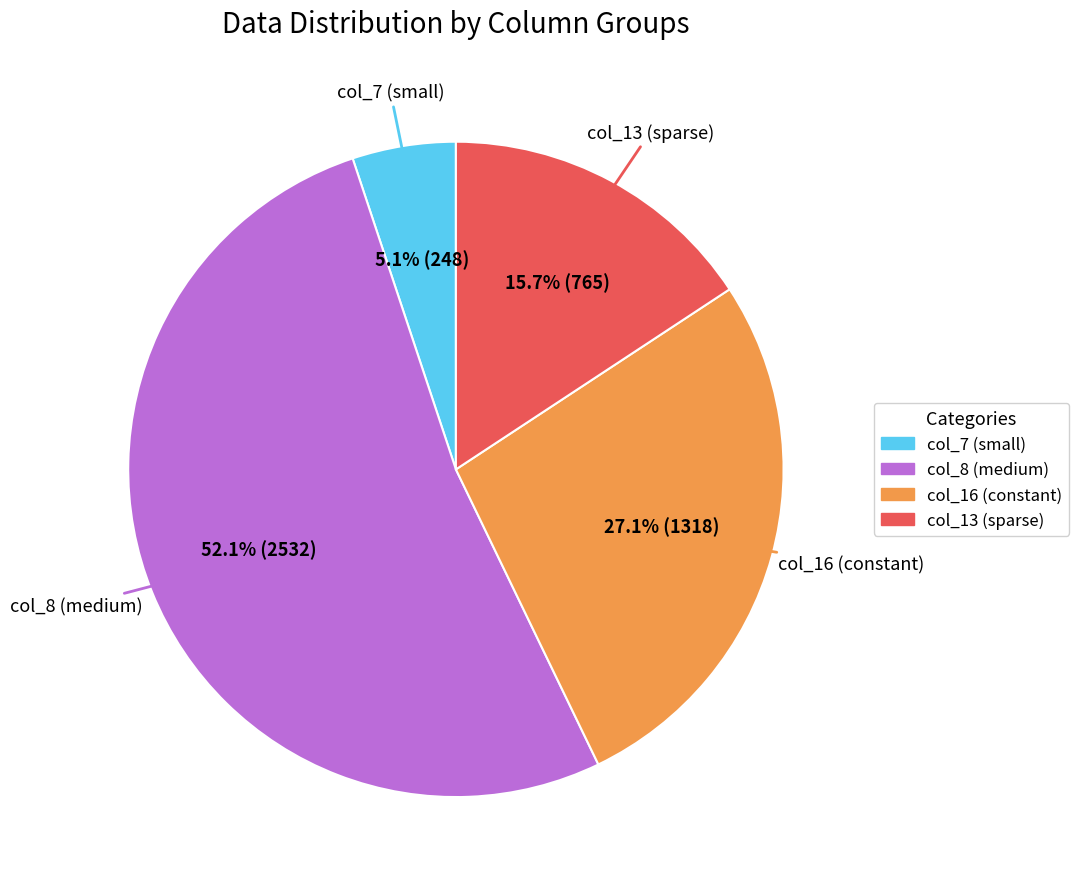

Is there any slice that represents more than half of the pie?

Yes